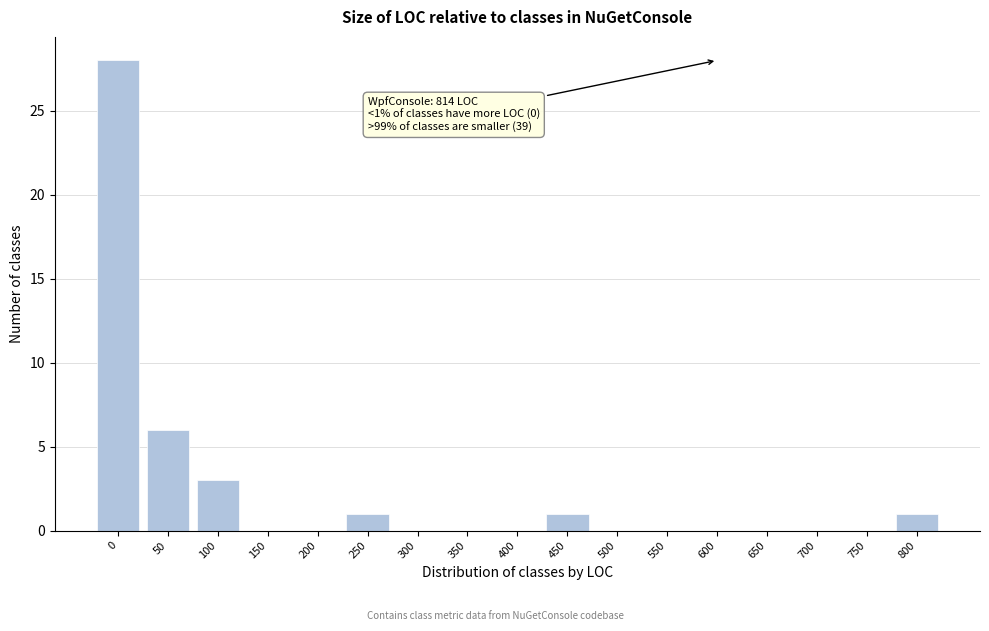

Reading left to right, transcribe all the data shown in this chart.

0=28	50=6	100=3	150=0	200=0	250=1	300=0	350=0	400=0	450=1	500=0	550=0	600=0	650=0	700=0	750=0	800=1